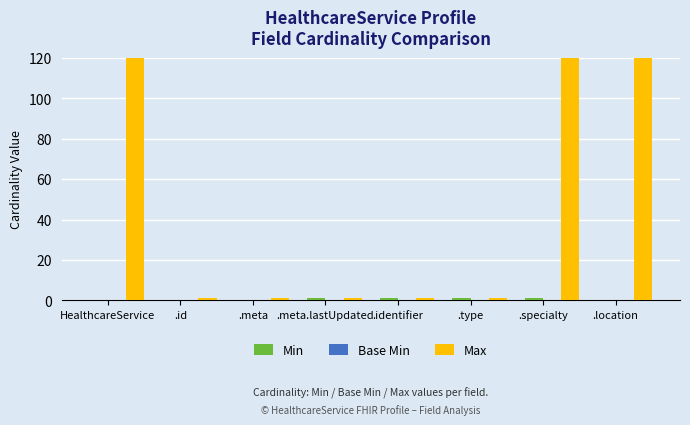

Reading left to right, list all the values displayed in this chart.

Min: HealthcareService=0	.id=0	.meta=0	.meta.lastUpdated=1	.identifier=1	.type=1	.specialty=1	.location=0
Base Min: HealthcareService=0	.id=0	.meta=0	.meta.lastUpdated=0	.identifier=0	.type=0	.specialty=0	.location=0
Max: HealthcareService=999	.id=1	.meta=1	.meta.lastUpdated=1	.identifier=1	.type=1	.specialty=999	.location=999